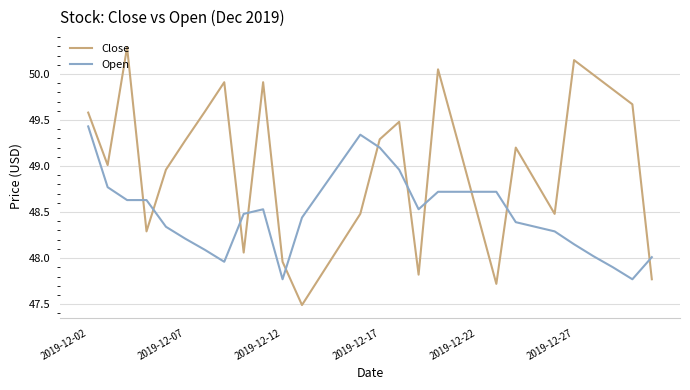

What is the maximum value shown in the chart?

50.3